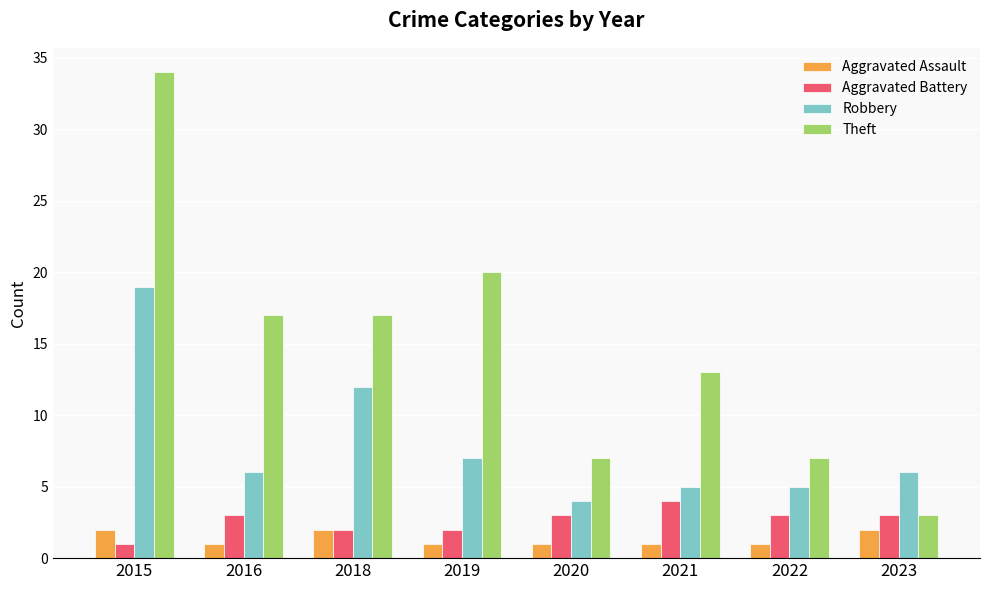

At which label does Aggravated Battery reach its peak?

2021